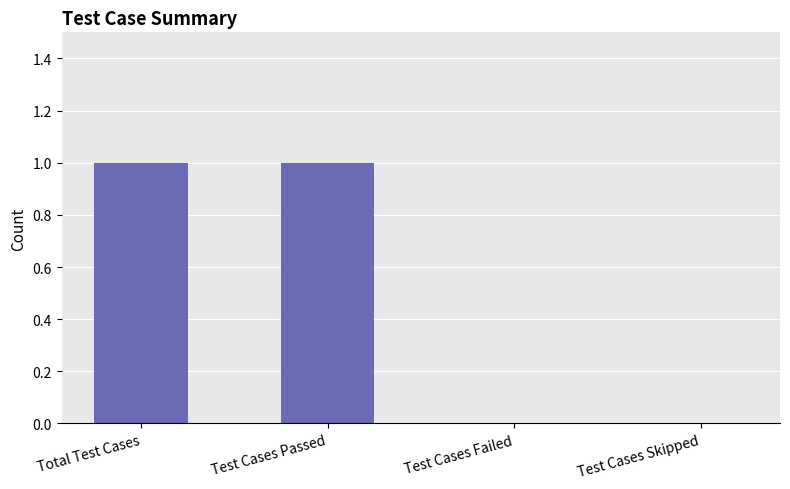

True or false: the data shows 0 at Test Cases Skipped.

True